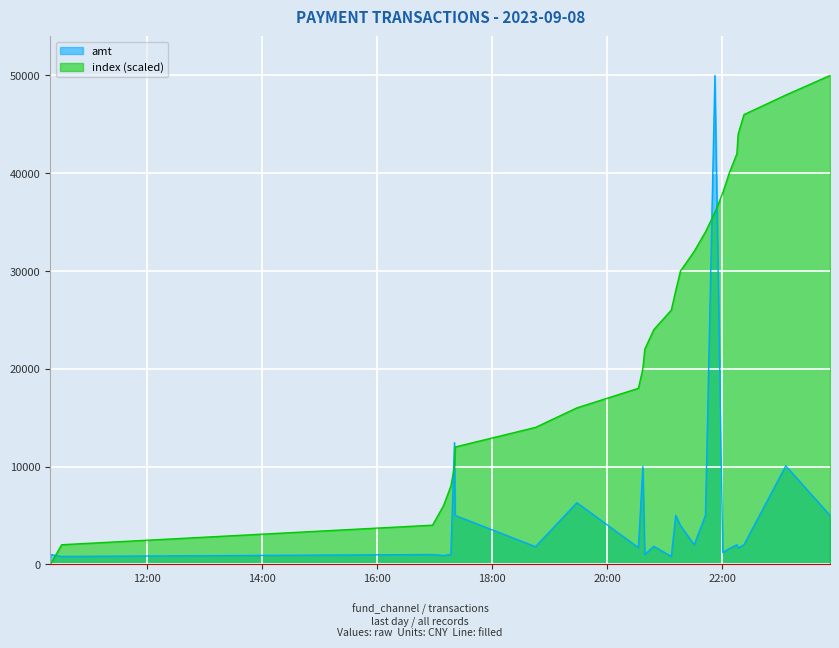

At which category is the sum across all series the highest?

2023-09-08 21:52:35